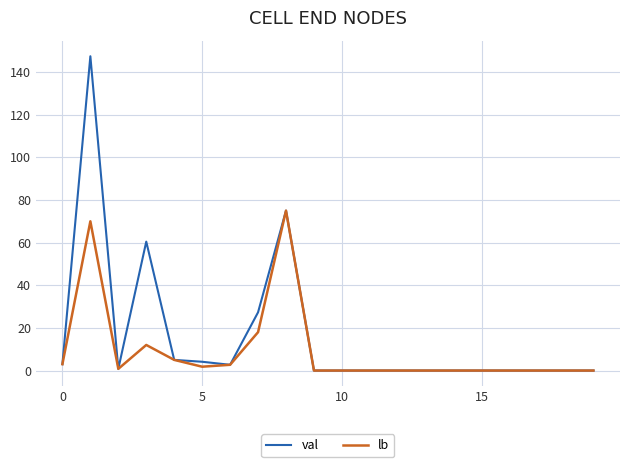

Rank the series by their average value, from highest to lowest.

val, lb